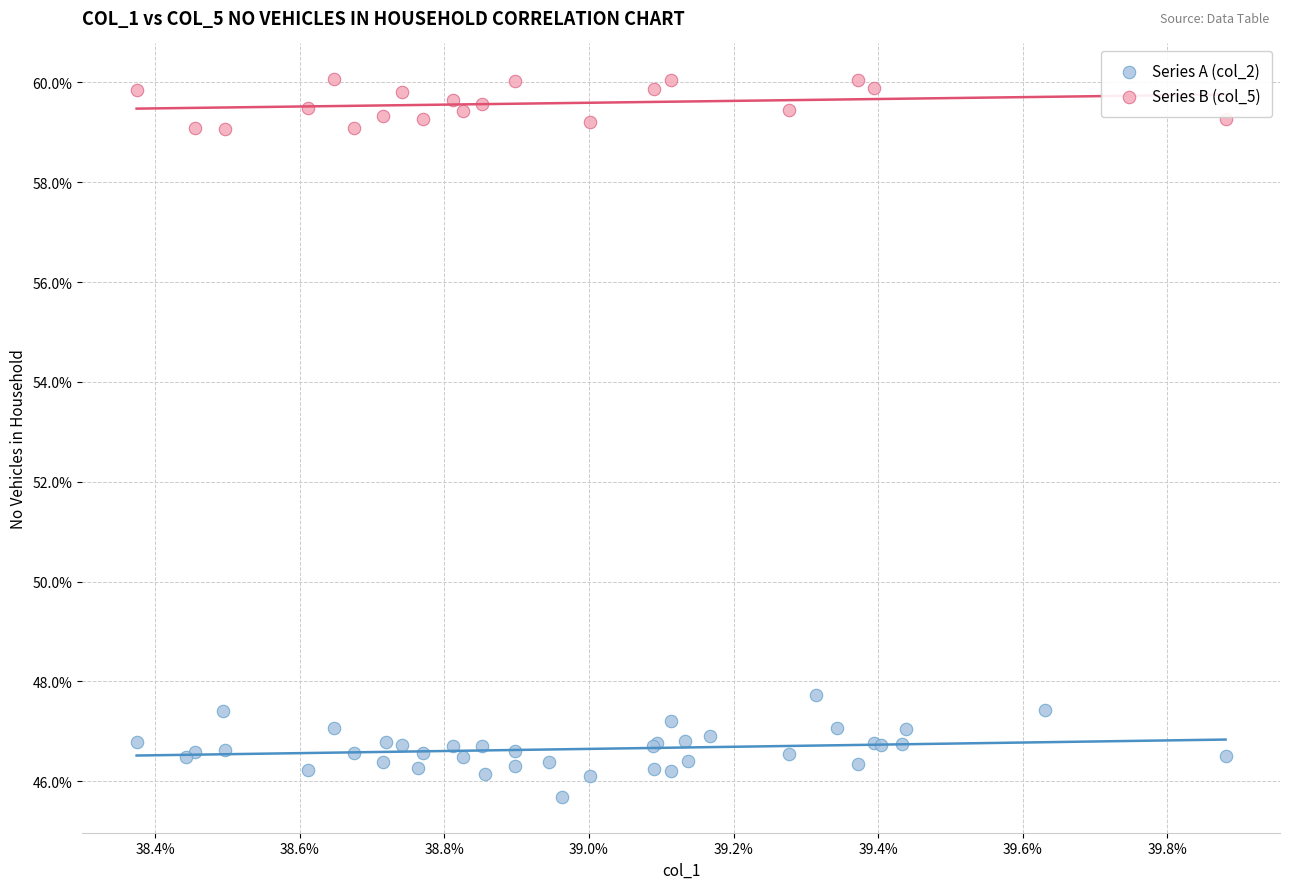

Which series contains the highest Y value?

Series B (col_5)